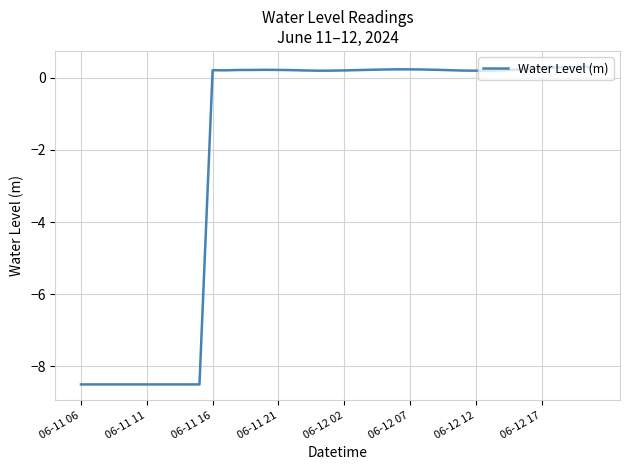

What is the greatest value displayed?

0.3